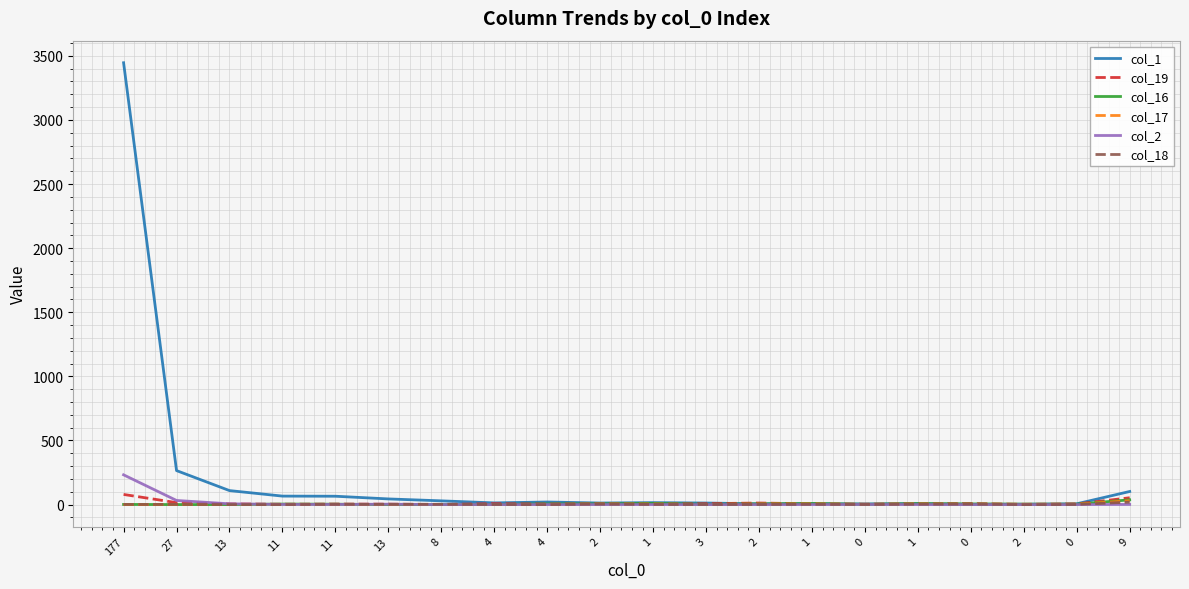

Count the number of data series in this chart.

6